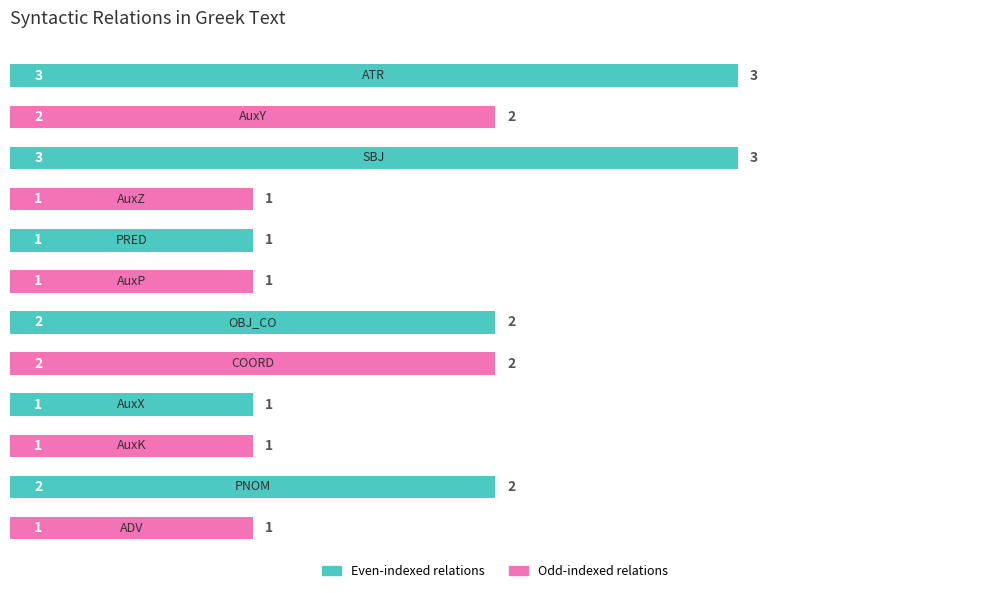

How many values are below 2?

6